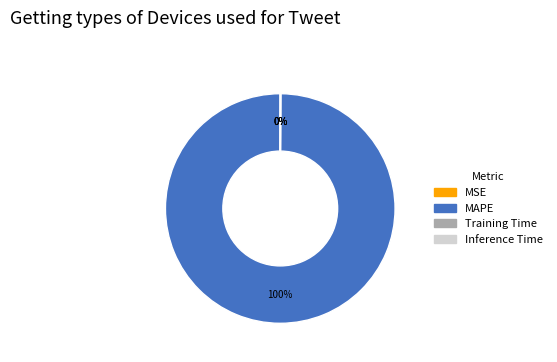

Which category accounts for the majority?

MAPE